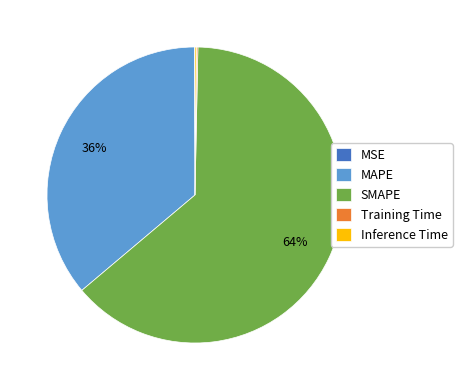

Which slice is the largest?

SMAPE